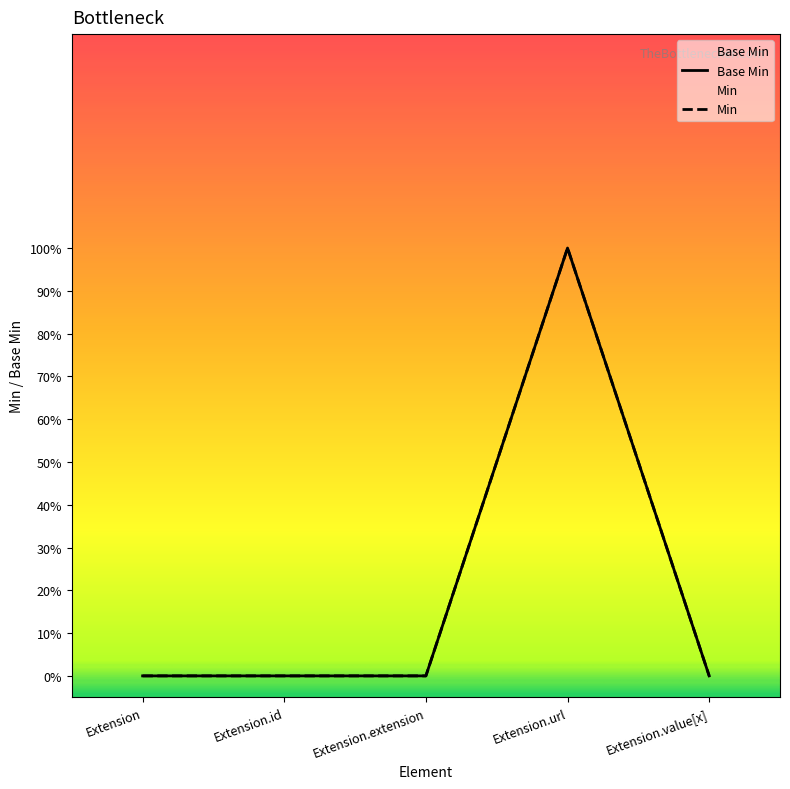

The chart shows a value of 0 at Extension.value[x]. True or false?

True